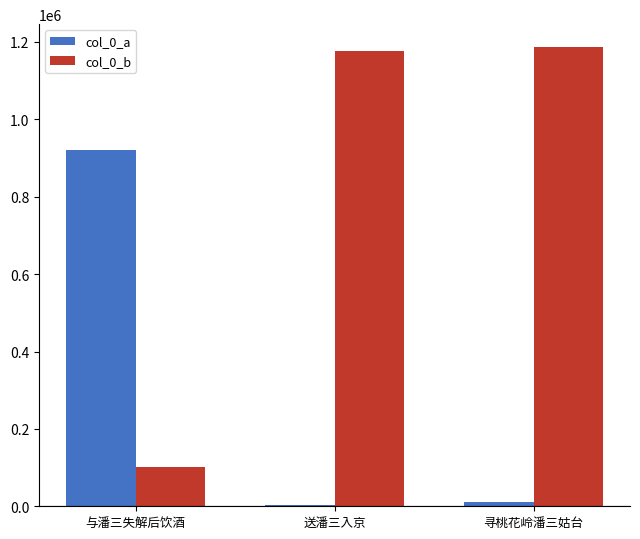

Which series has the largest total across all categories?

col_0_b